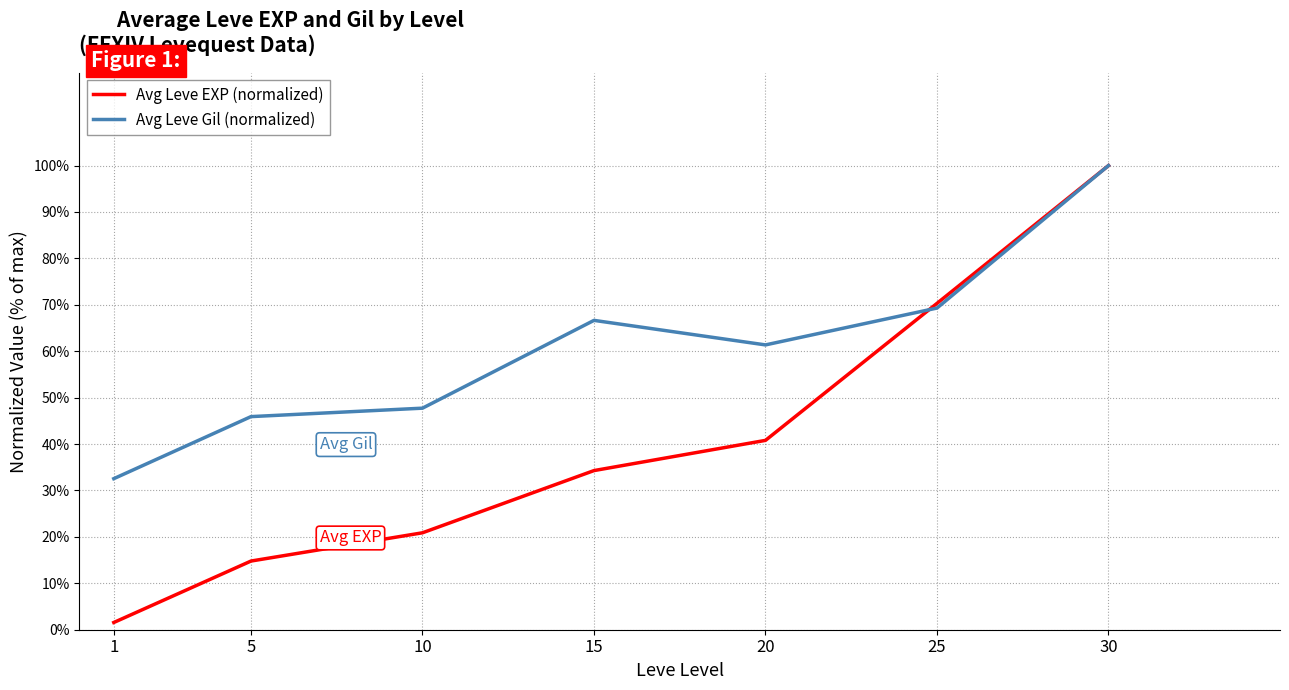

At 15, list the series in order from largest to smallest.

Avg Leve Gil (normalized), Avg Leve EXP (normalized)